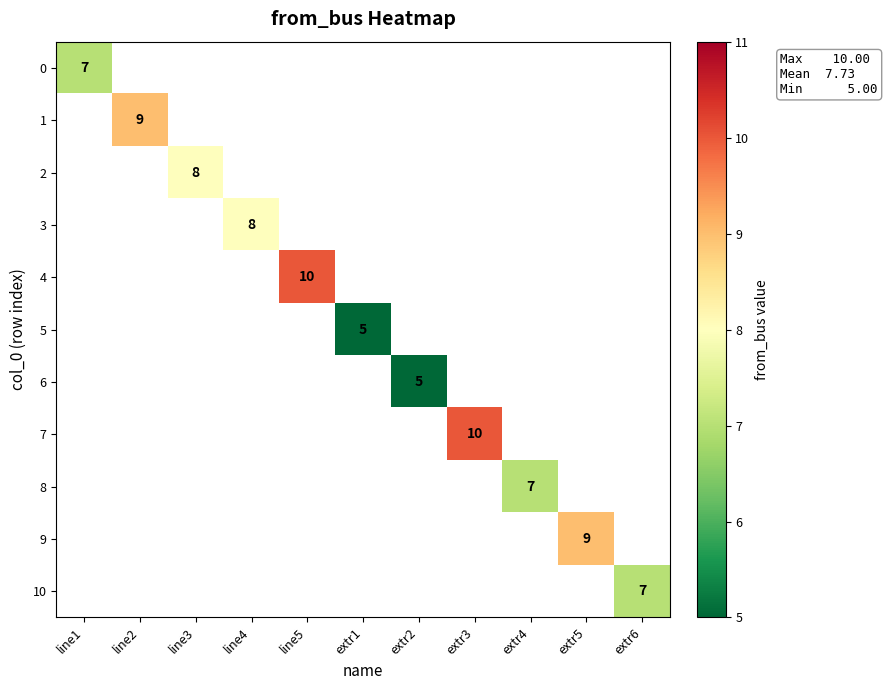

What is the smallest value displayed?

5.0